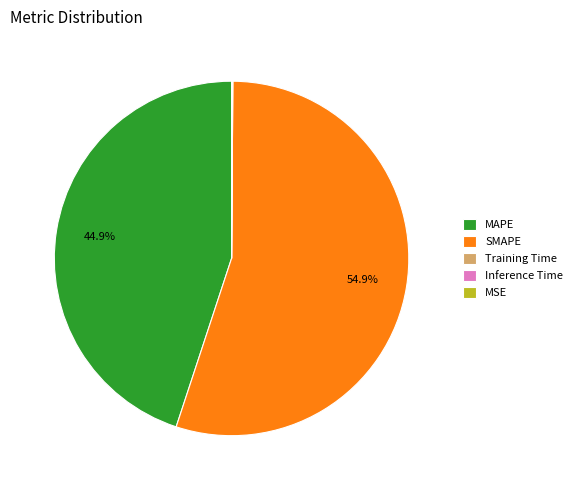

Which category accounts for the majority?

SMAPE